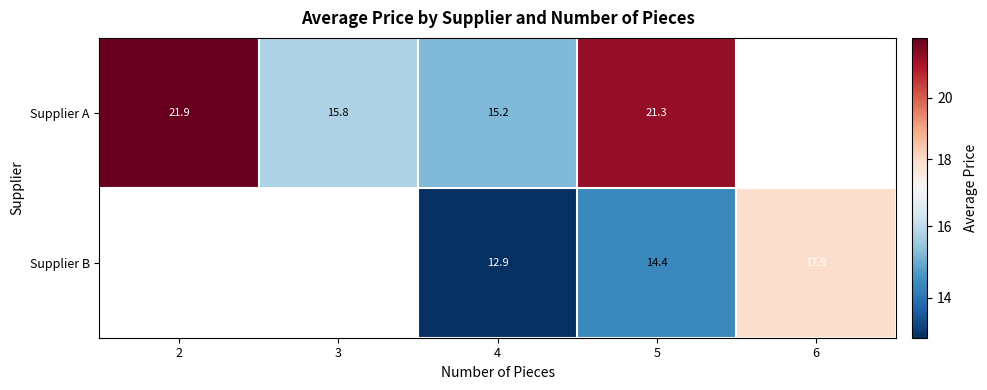

At how many categories does at least one series exceed 20?

2